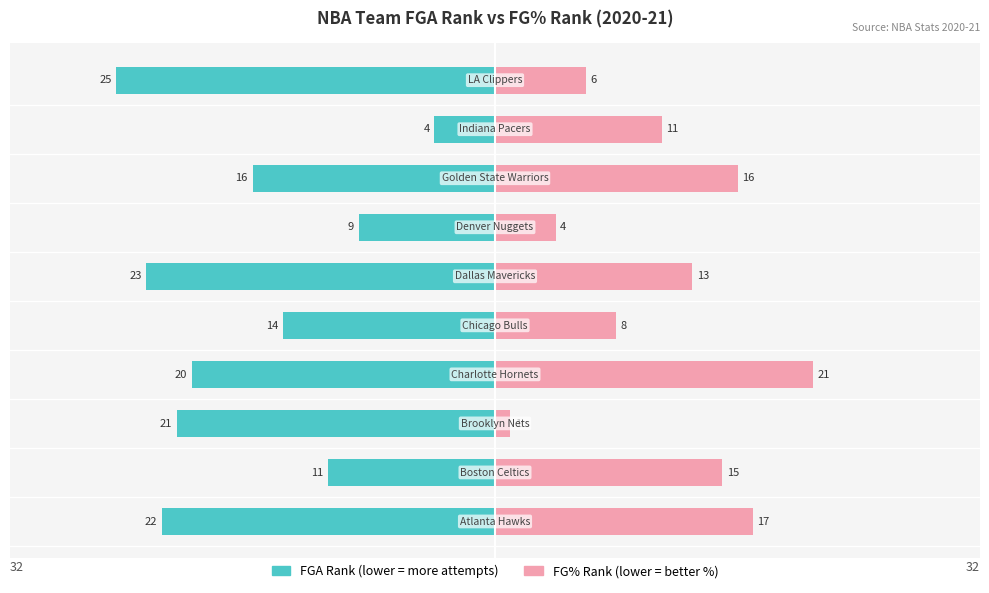

Are the bars horizontal?

Yes